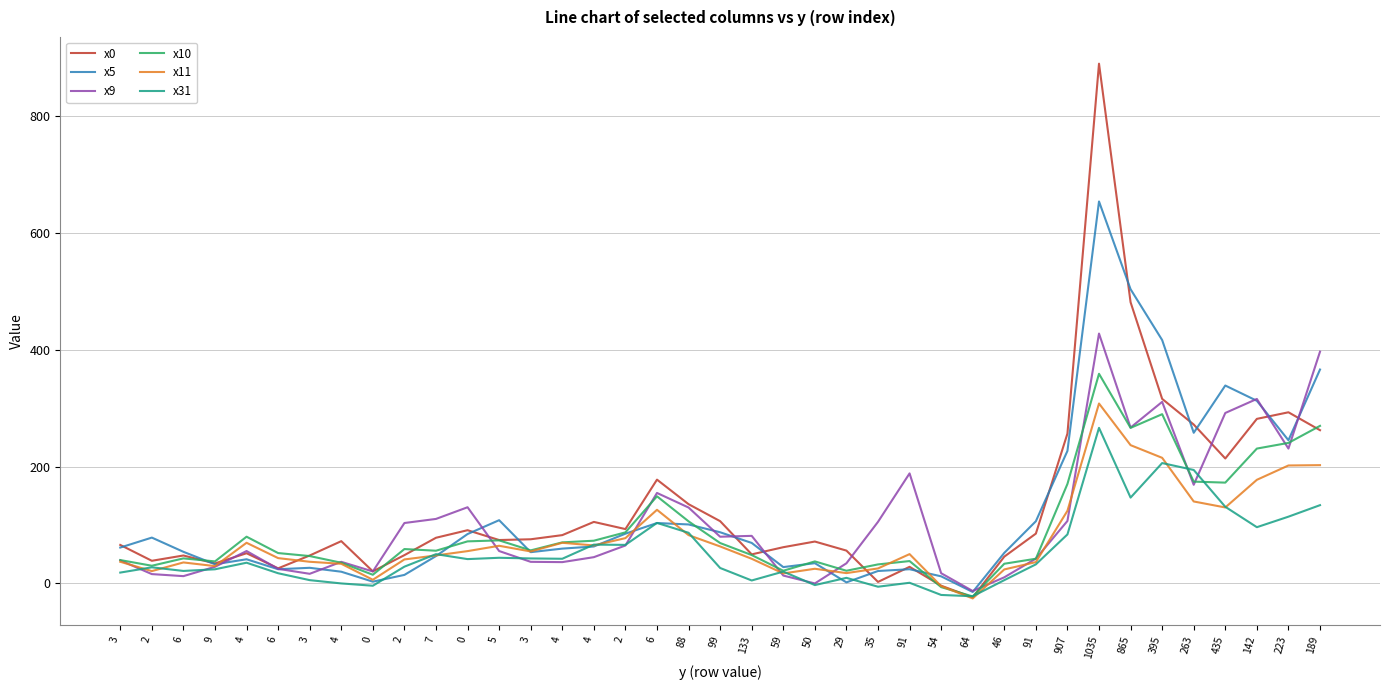

Is this an area chart (filled region under the line)?

No